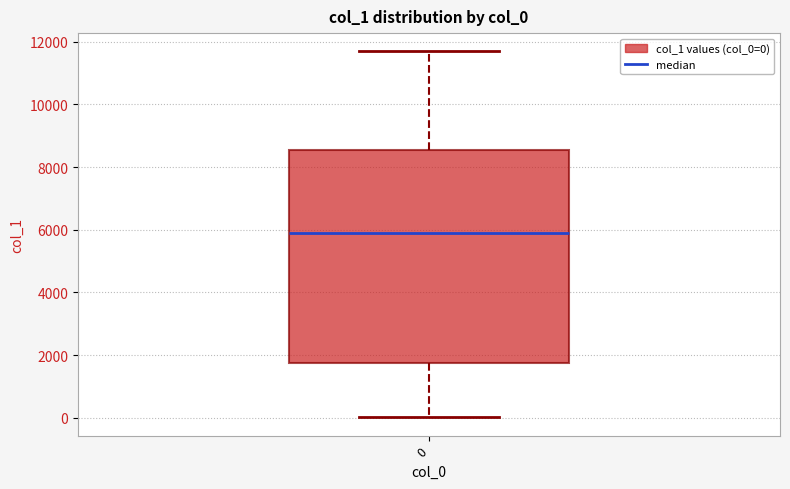

Where is the upper edge of the box at x = 0 on the y-axis? The values are not printed on the chart, so give them approximately, as read against the axis.

8600